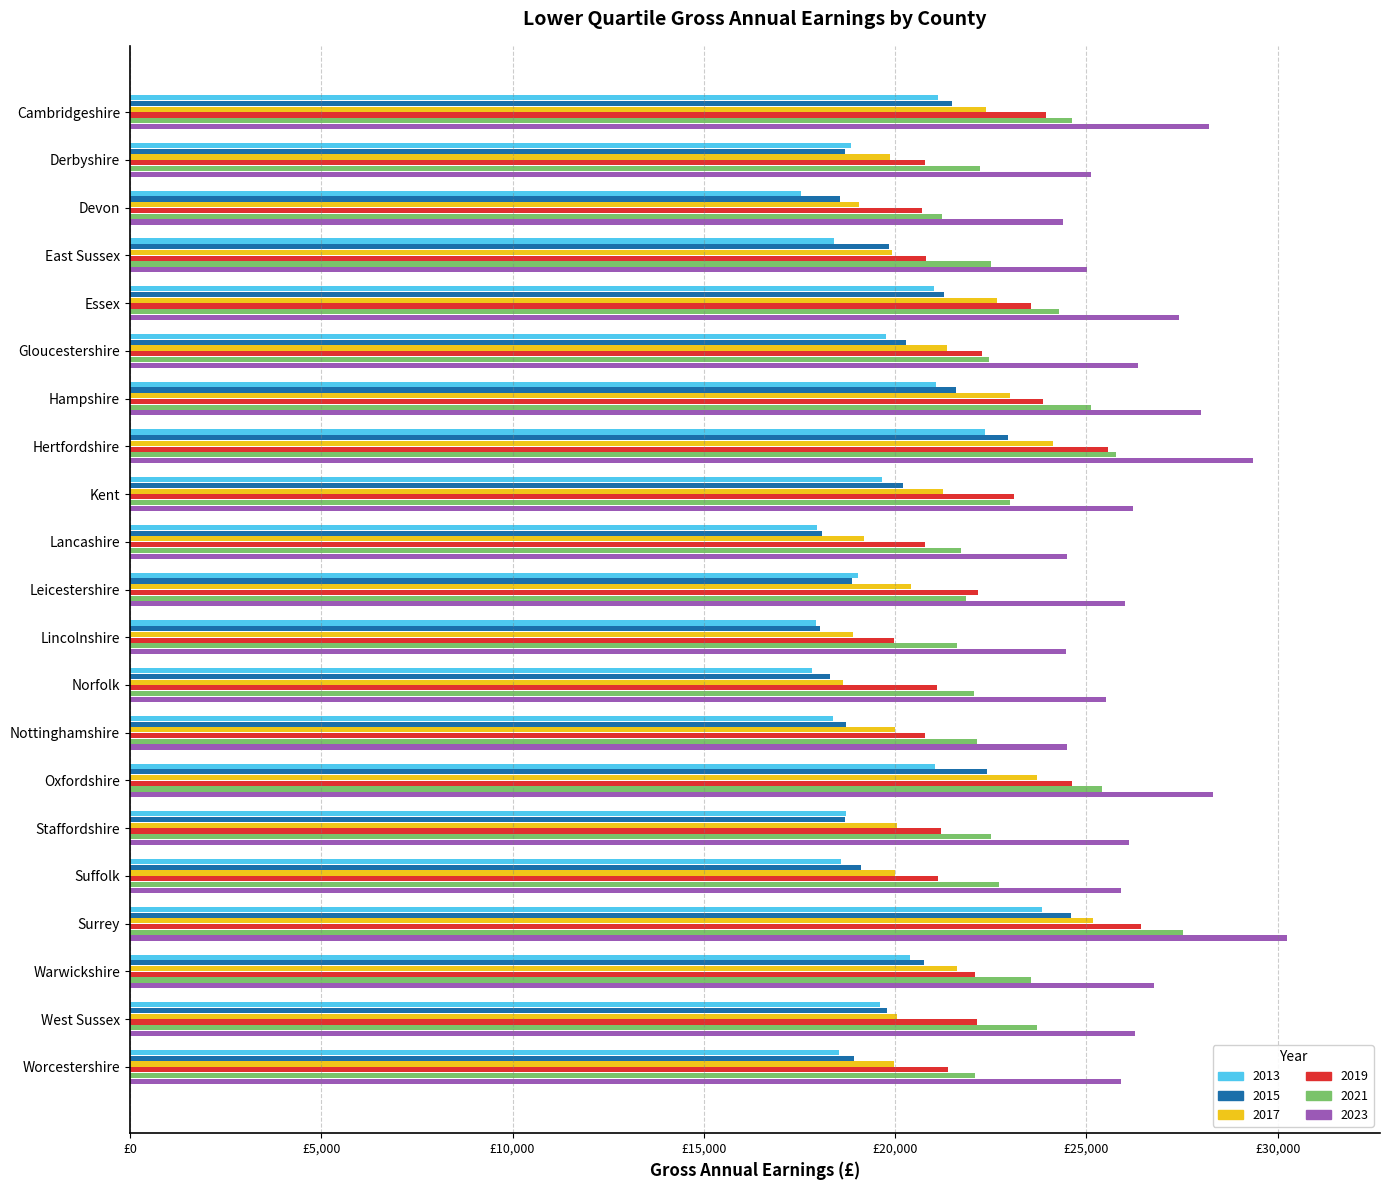

What are all the series names shown in the legend?

2013, 2015, 2017, 2019, 2021, 2023